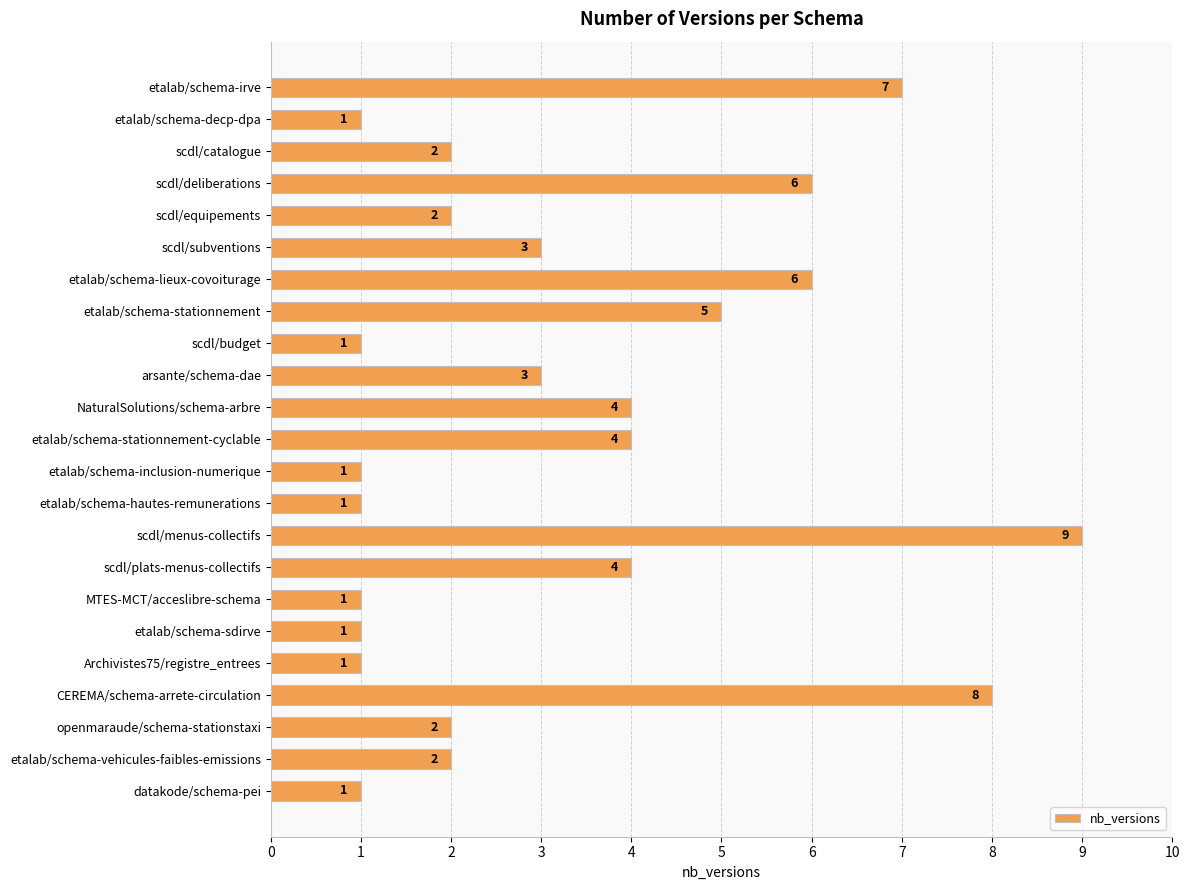

Is it true that the value at etalab/schema-inclusion-numerique is 0?

False